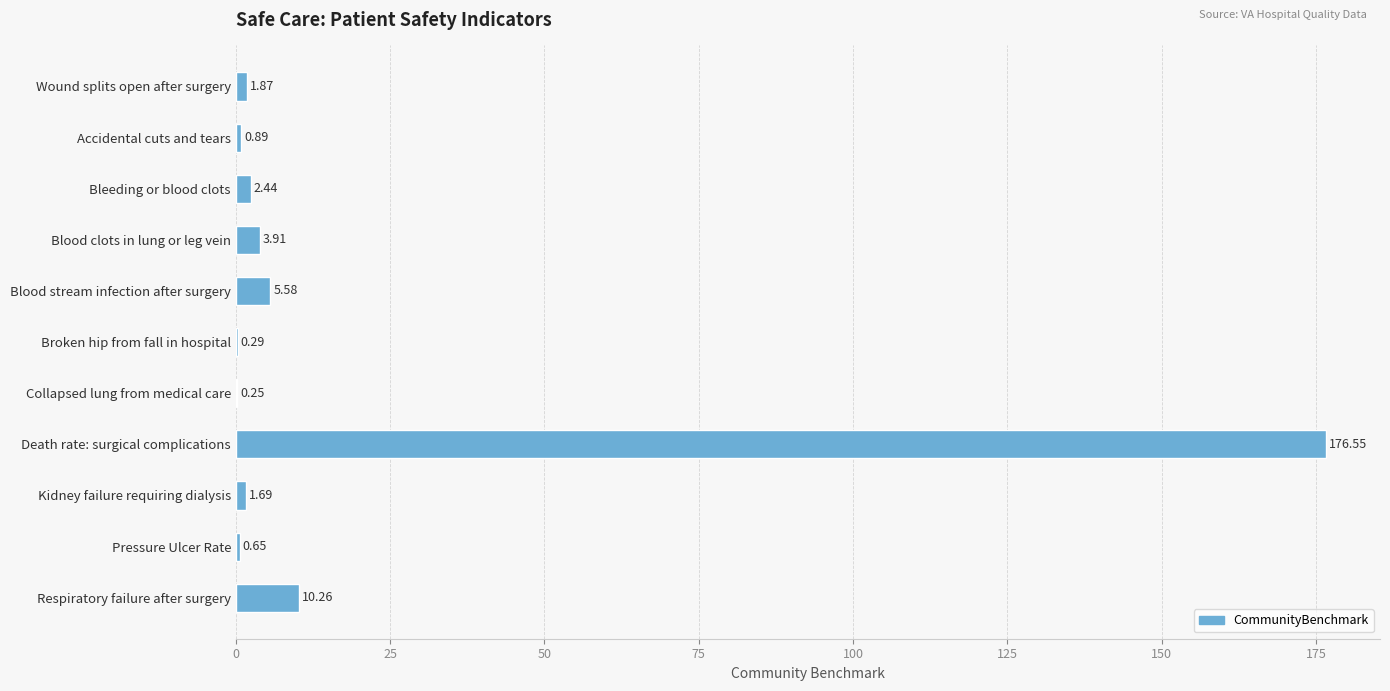

What is the change in value from Blood stream infection after surgery to Death rate: surgical complications?

+171.0